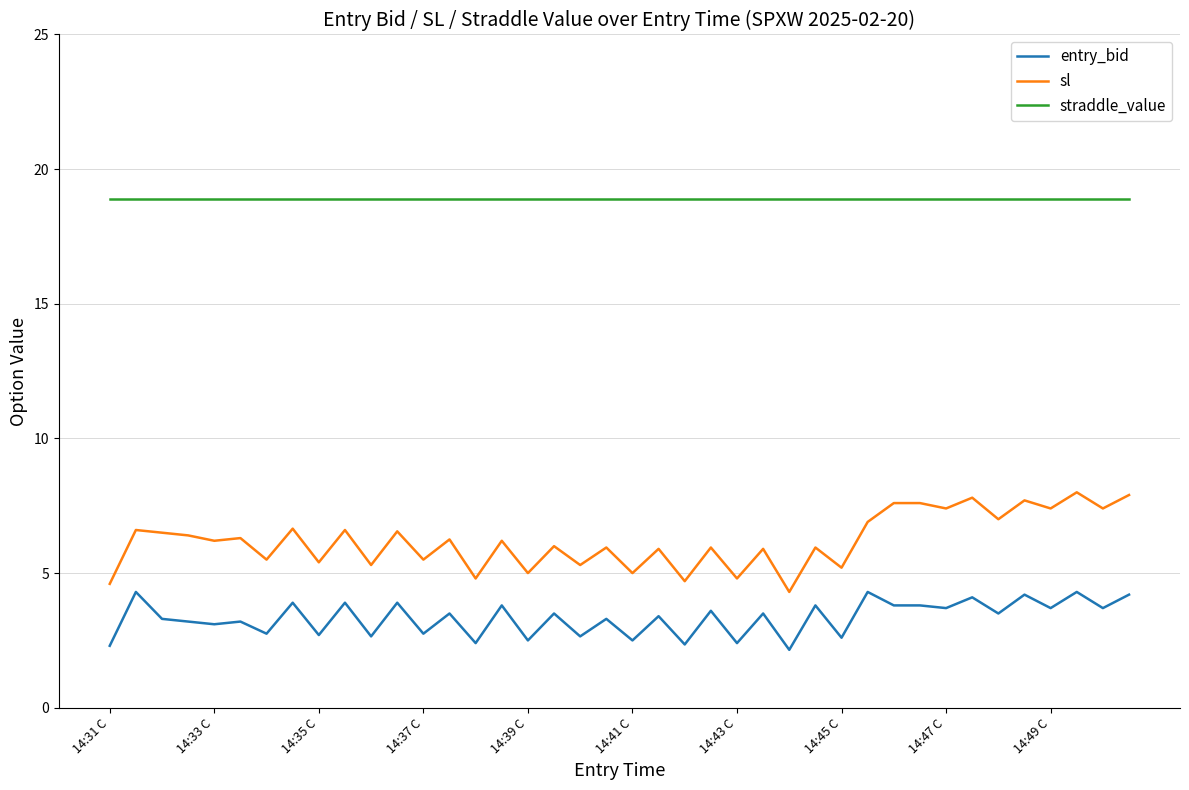

Which series has the widest spread of values?

sl